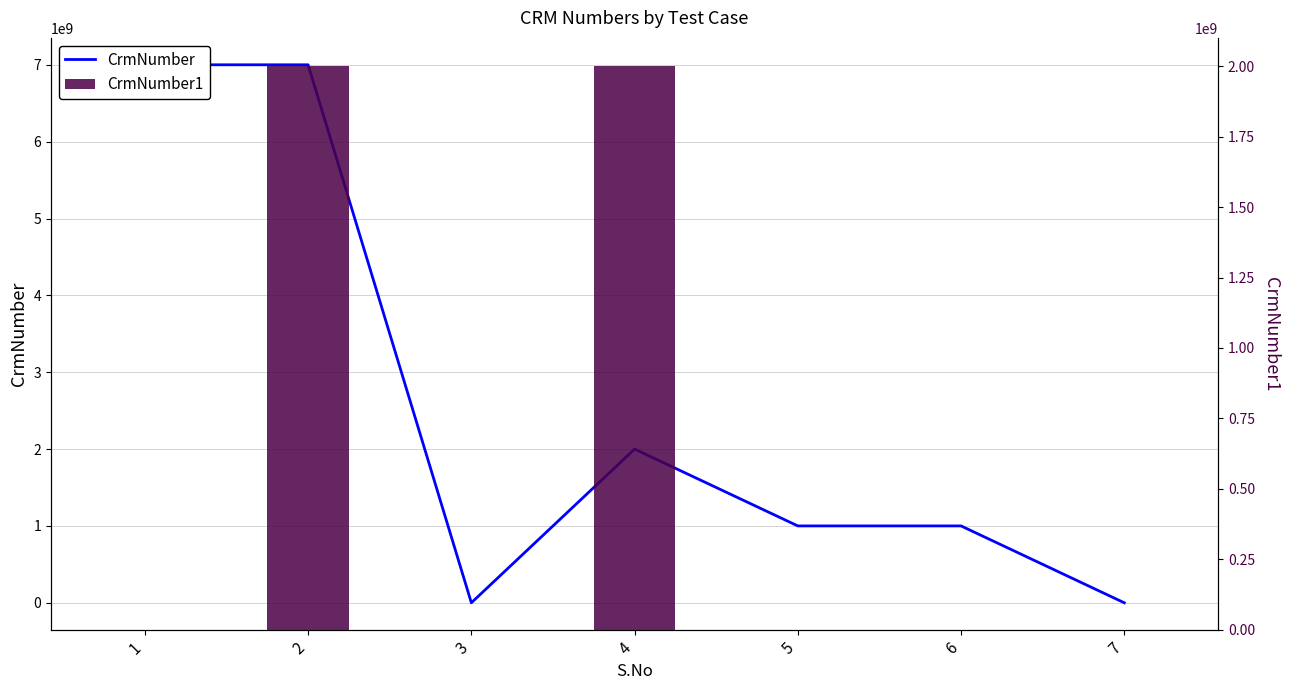

How many values in the CrmNumber1 series exceed 0?

2